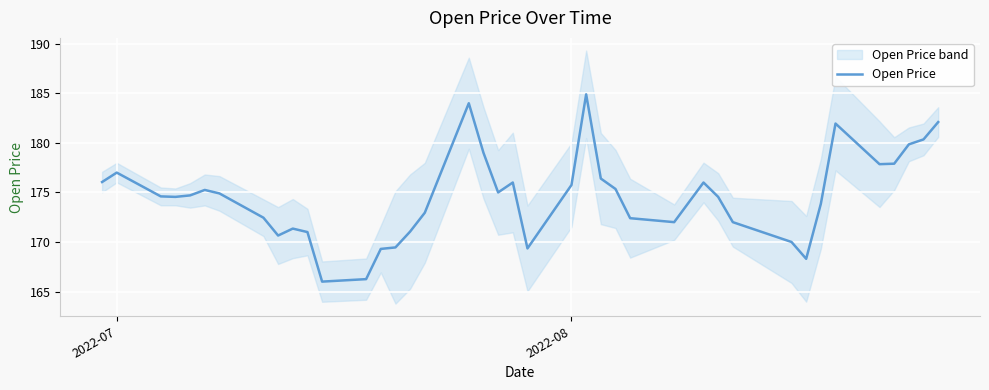

What is the maximum value for Open Price?

184.9